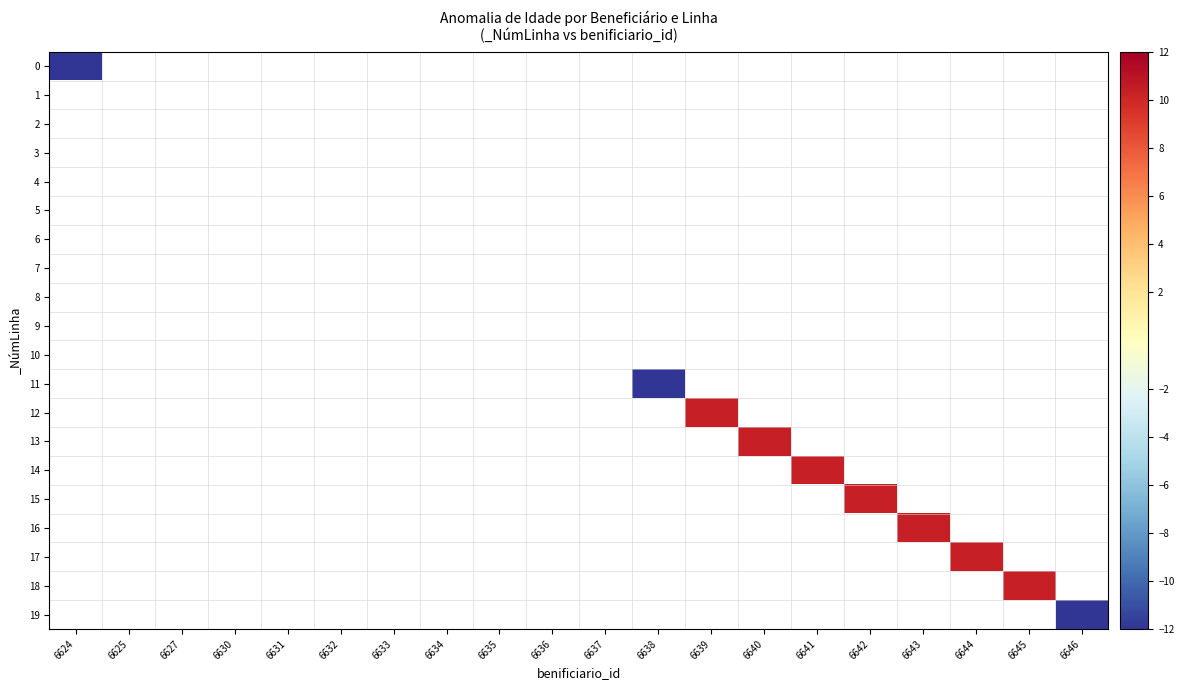

At 6631, list the series in order from smallest to largest.

0, 1, 2, 3, 4, 5, 6, 7, 8, 9, 10, 11, 12, 13, 14, 15, 16, 17, 18, 19